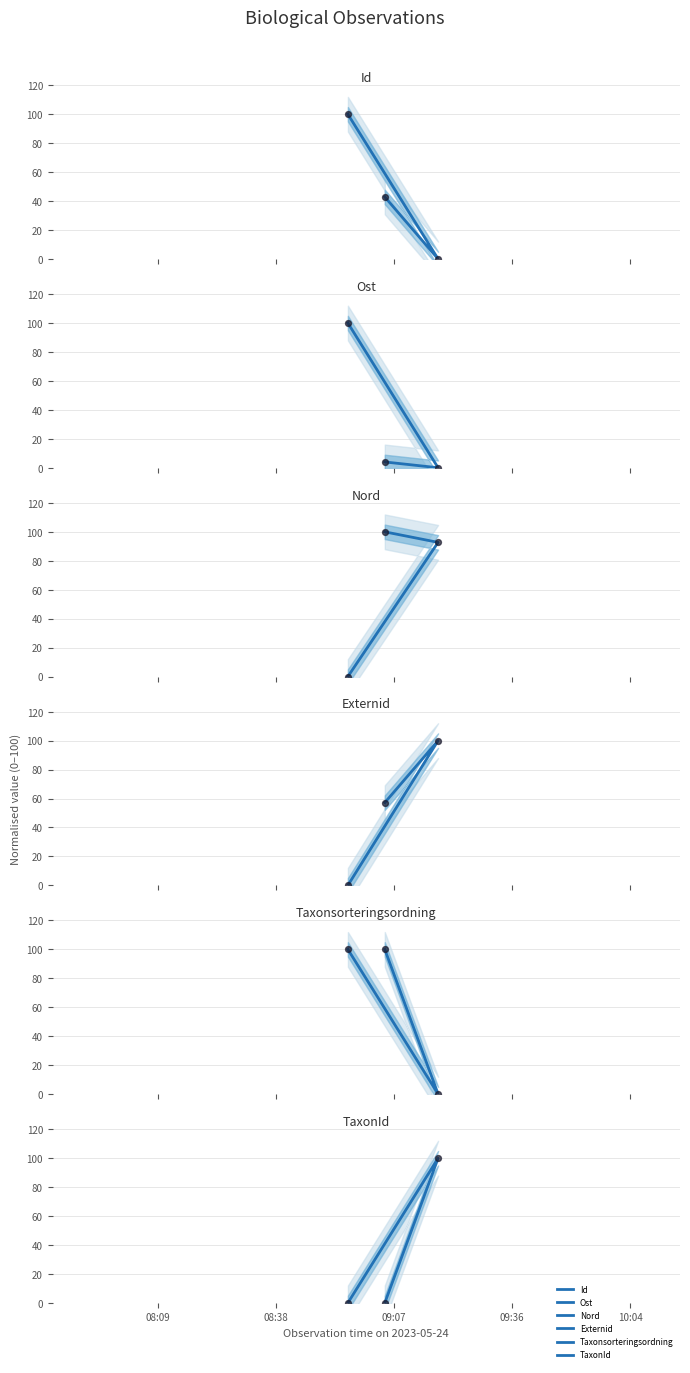

Is the value of Externid at 08:38 greater than the value of Id at 07:40?

No